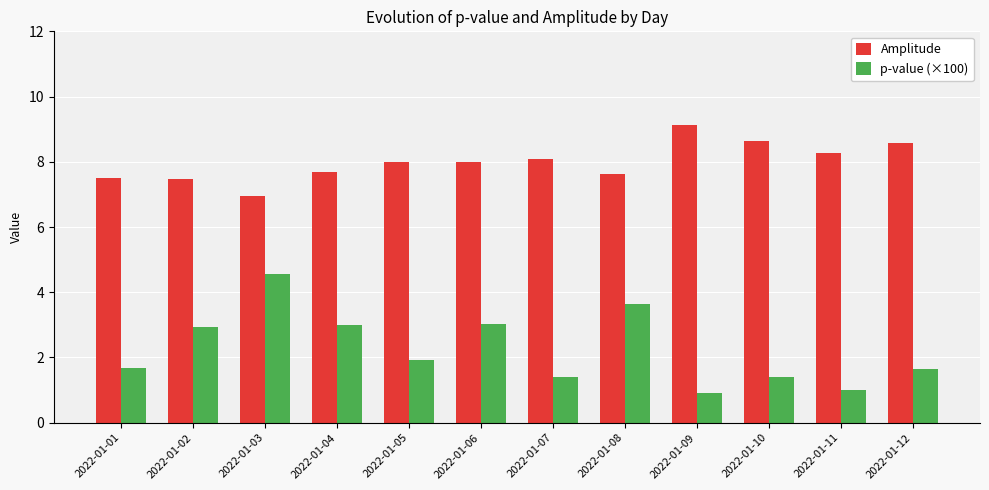

What is the total value across all series at 2022-01-07?

9.5